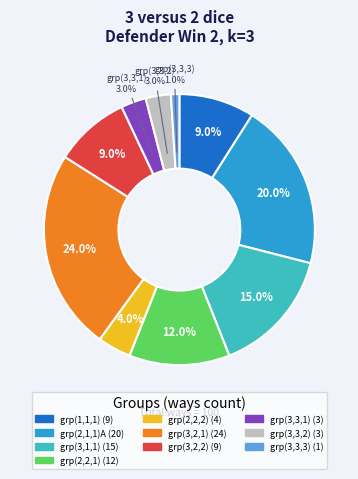

Does any single category account for the majority?

No